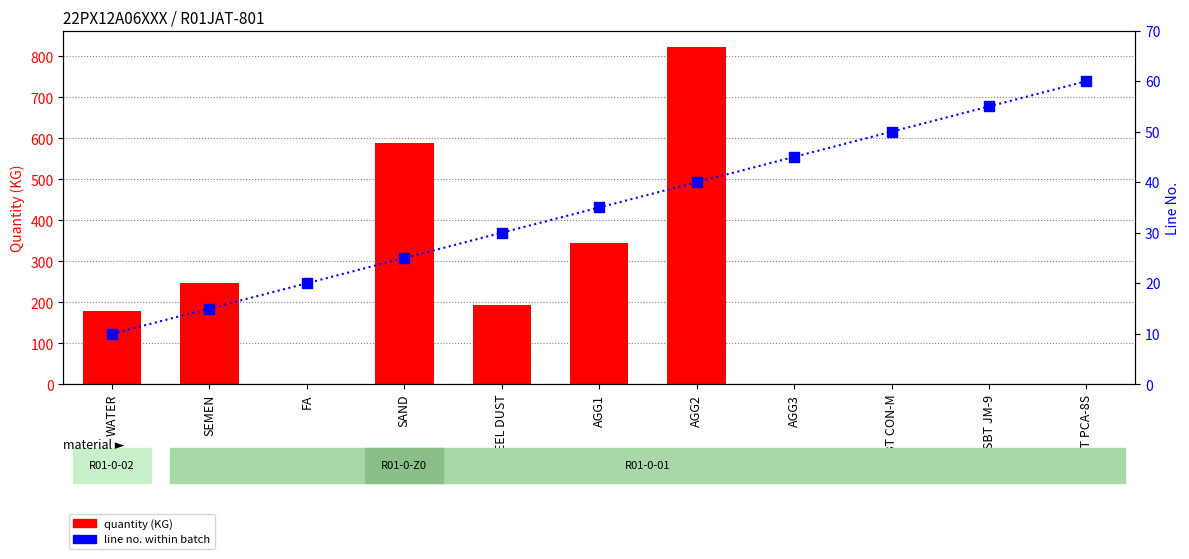

Which series contains the highest Y value?

quantity (KG)